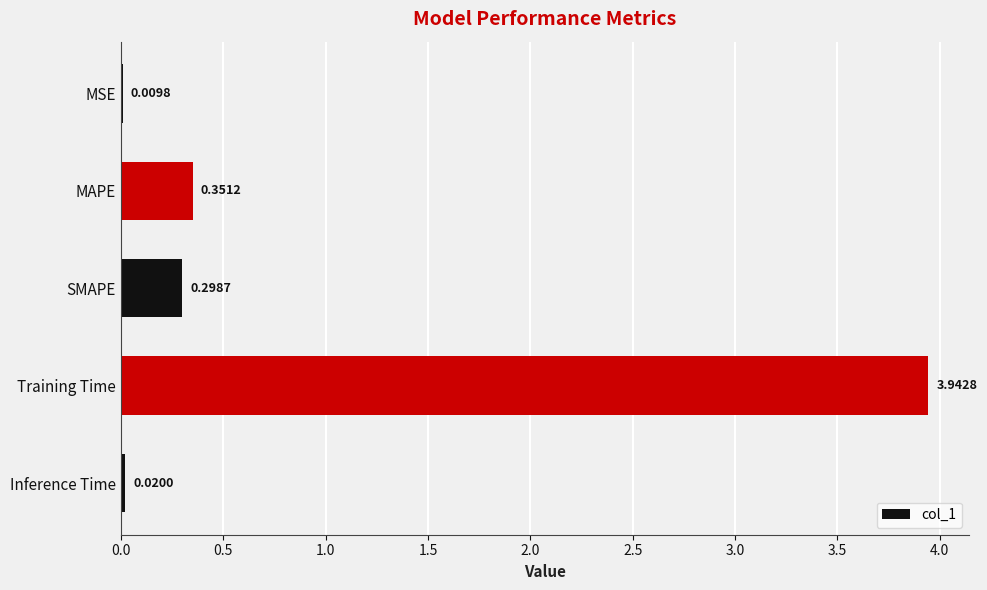

Which has a higher value, SMAPE or MSE?

SMAPE